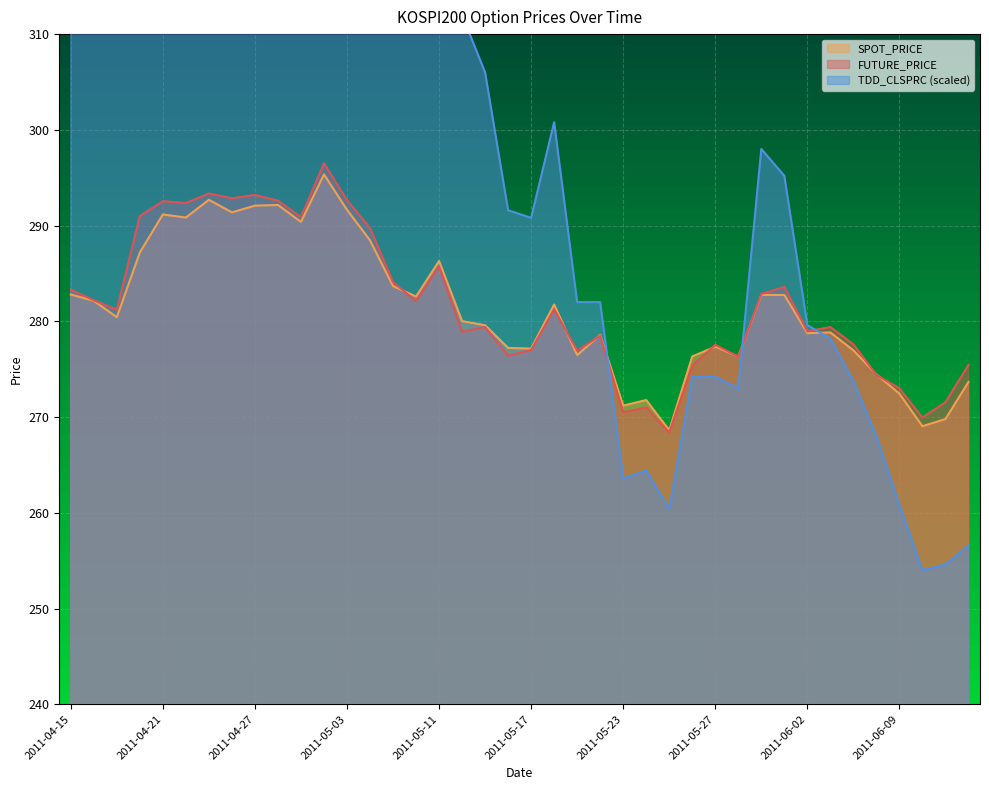

List the series in order of their peak value, highest first.

TDD_CLSPRC, FUTURE_PRICE, SPOT_PRICE